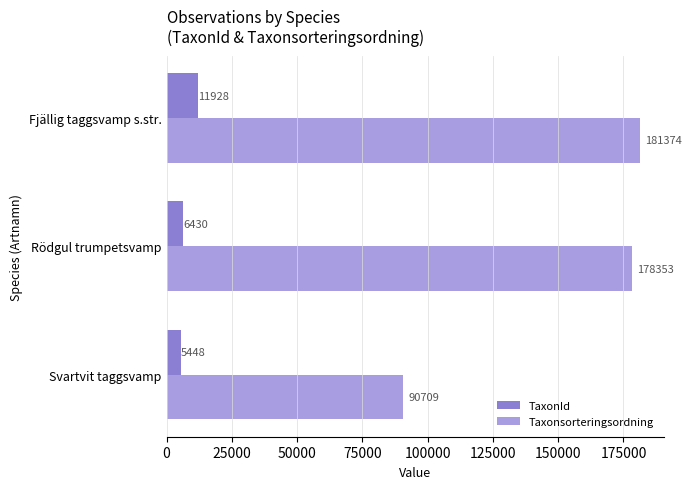

What is the difference between the highest and lowest values at Rödgul trumpetsvamp?

171923